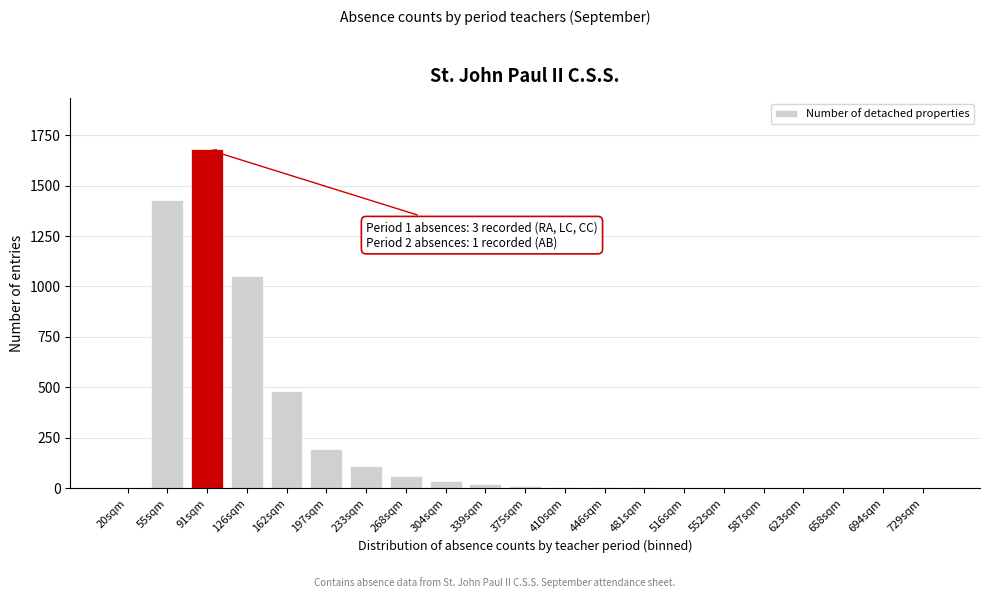

What is the sum of all values?

5101